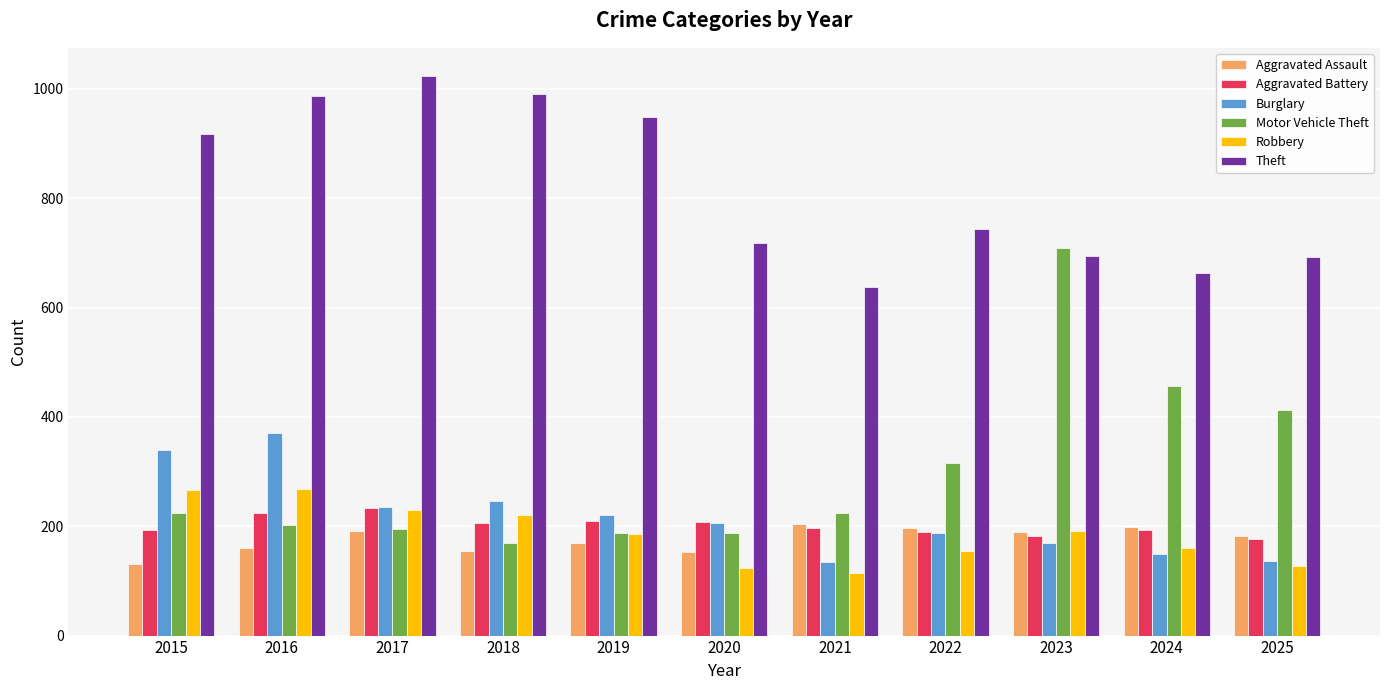

What is the greatest value displayed?

1024